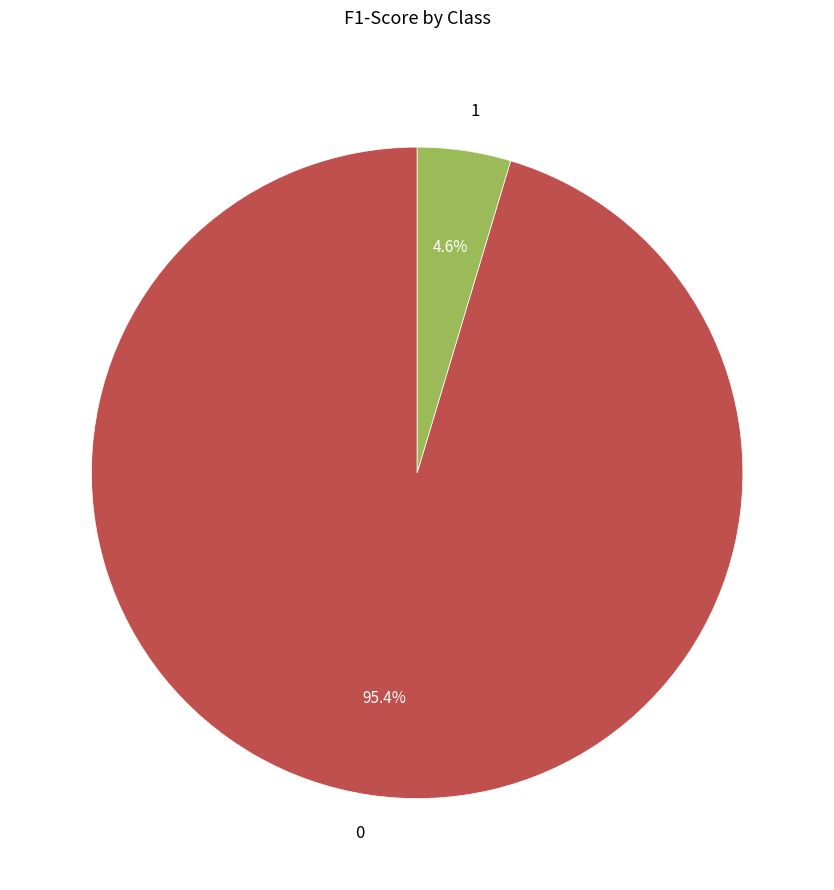

Is 1 the majority of the pie?

No